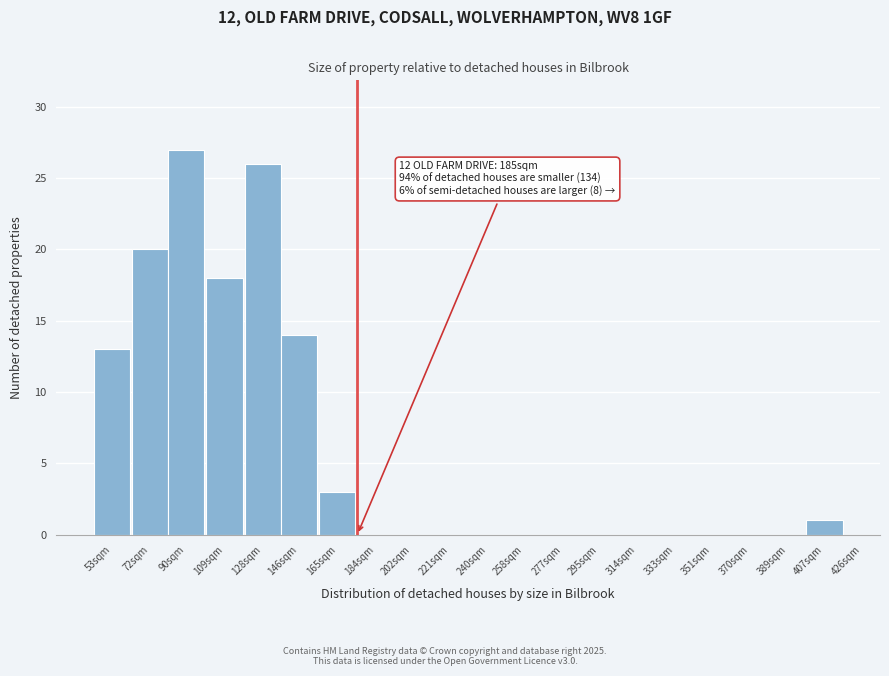

Reading left to right, what are all the values shown in this chart?

53sqm=13	72sqm=20	90sqm=27	109sqm=18	128sqm=26	146sqm=14	165sqm=3	184sqm=0	202sqm=0	221sqm=0	240sqm=0	258sqm=0	277sqm=0	295sqm=0	314sqm=0	333sqm=0	351sqm=0	370sqm=0	389sqm=0	407sqm=1